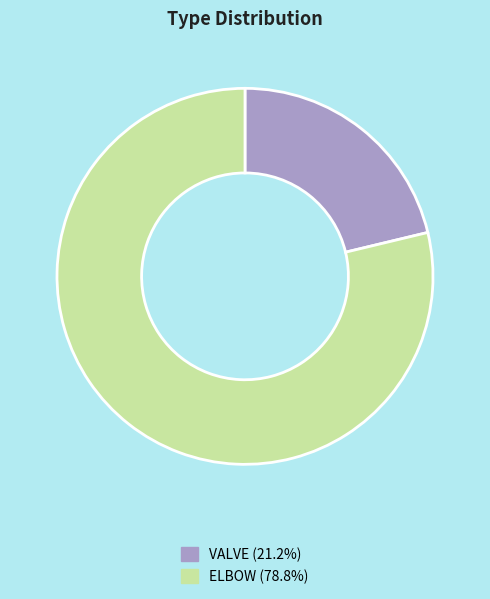

Does ELBOW account for over 50% of the chart?

Yes